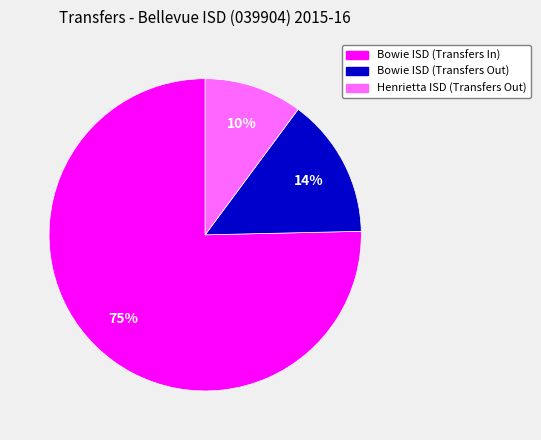

Which category has the smallest portion of the pie?

Henrietta ISD (Transfers Out)